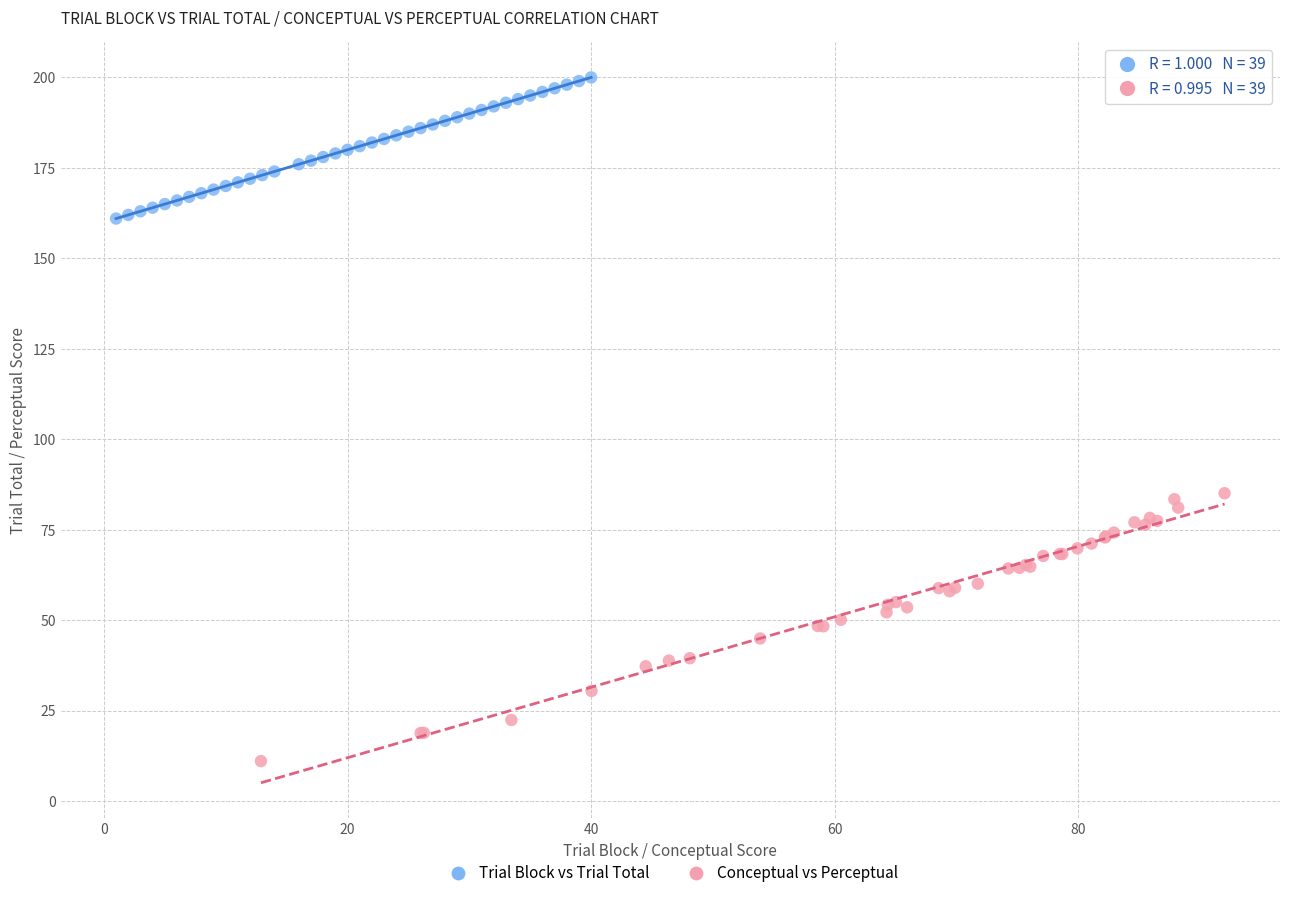

Which series reaches the minimum Y coordinate?

Conceptual vs Perceptual